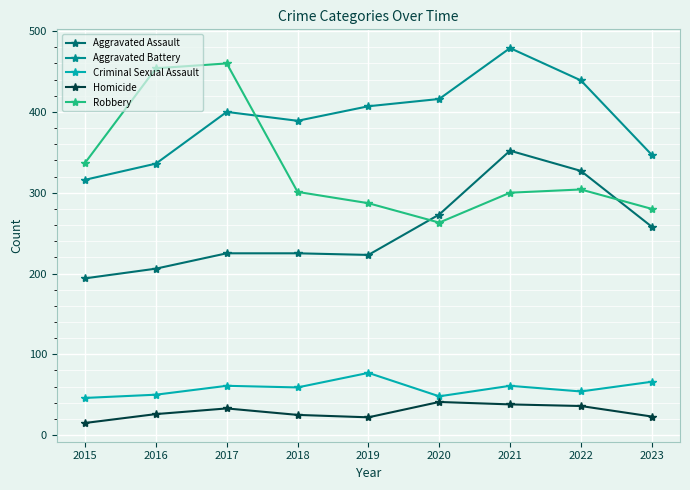

True or false: Aggravated Battery and Aggravated Assault cross at least once.

False